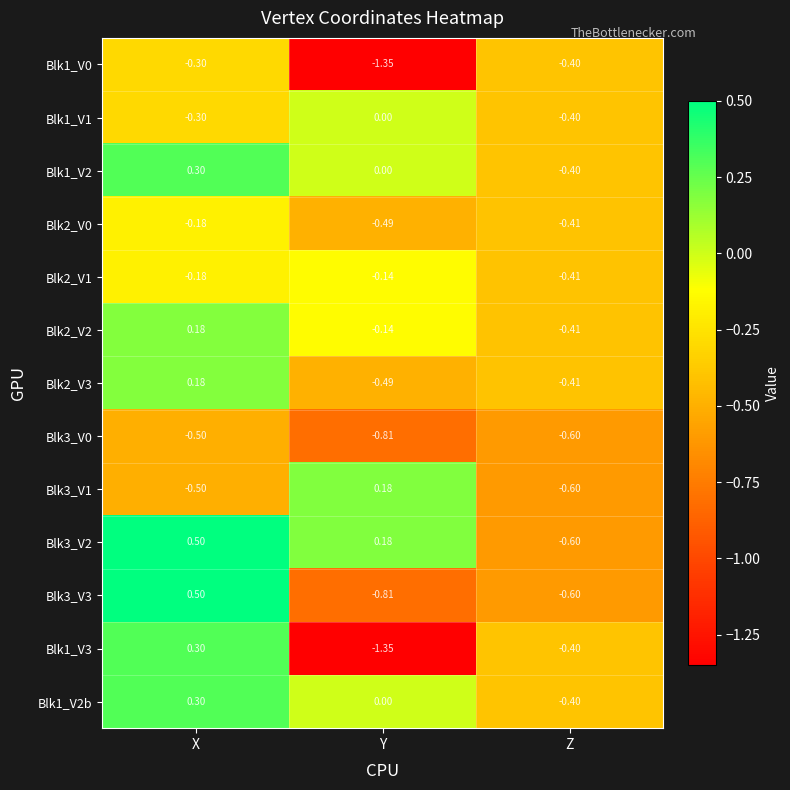

At which label is Blk3_V0 closest to 0?

X